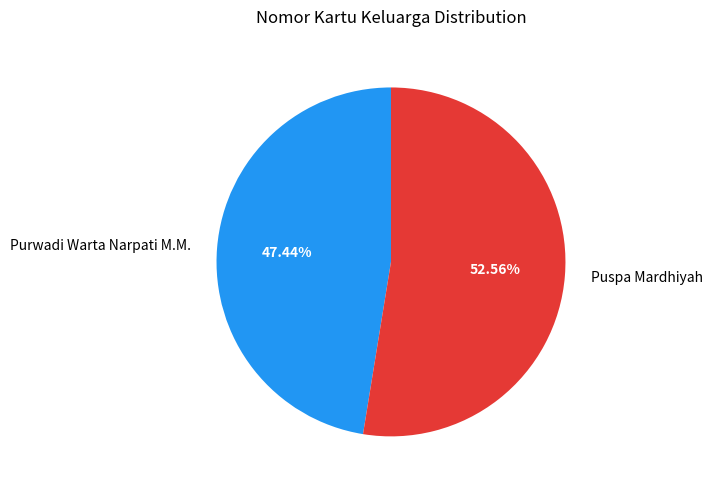

Does Purwadi Warta Narpati M.M. account for over 50% of the chart?

No